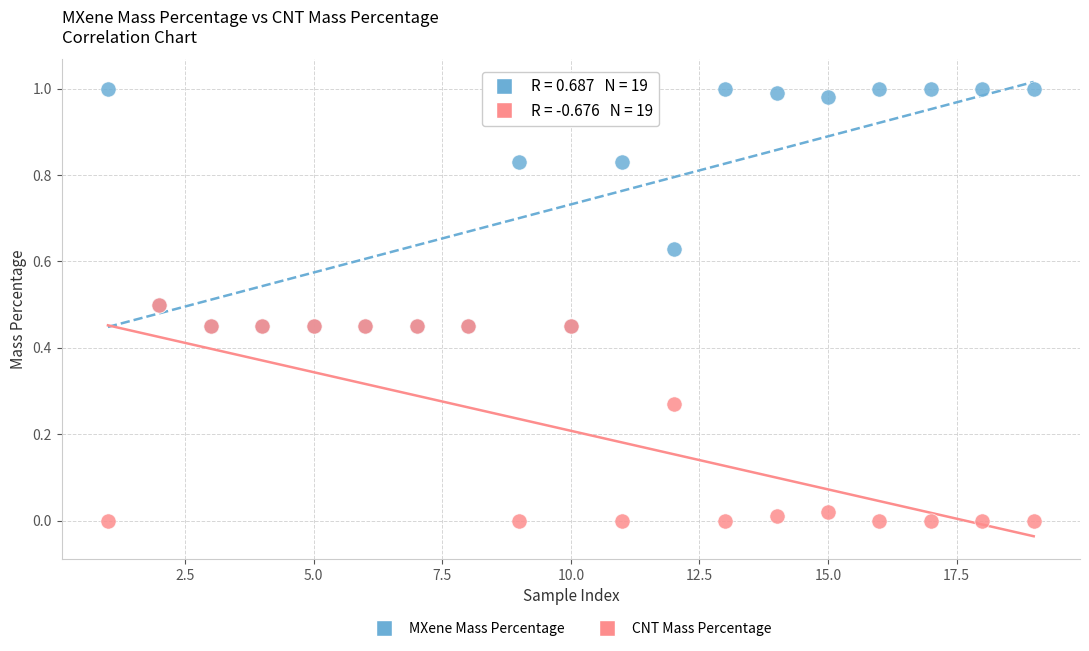

Which series has the largest Y range (max minus min)?

MXene Mass Percentage